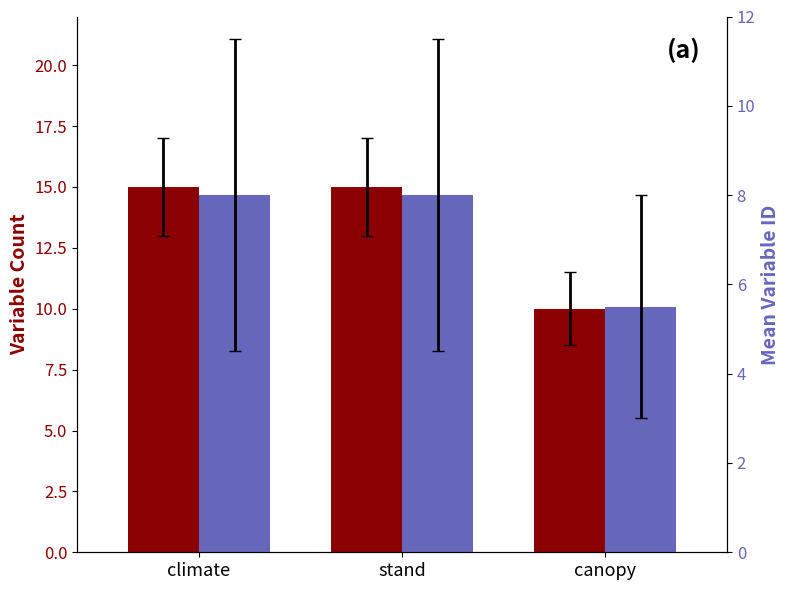

What is the sum of all variable_count values?

40.0